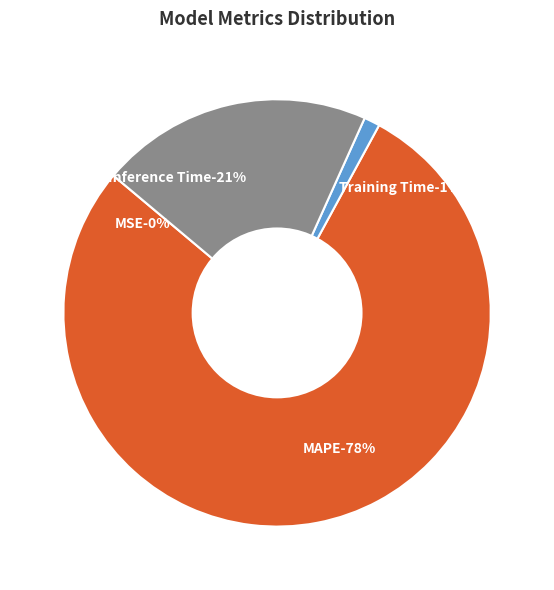

Between MSE and Inference Time, which is larger?

Inference Time